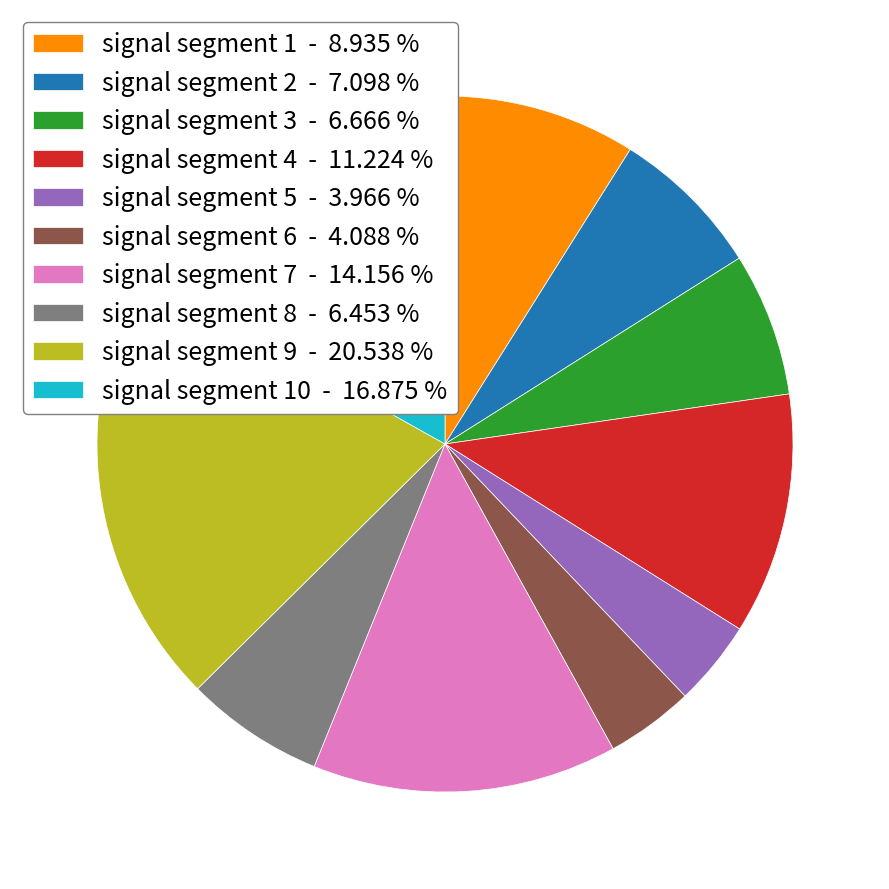

Which has a higher value, signal segment 3 - 6.666 % or signal segment 9 - 20.538 %?

signal segment 9 - 20.538 %